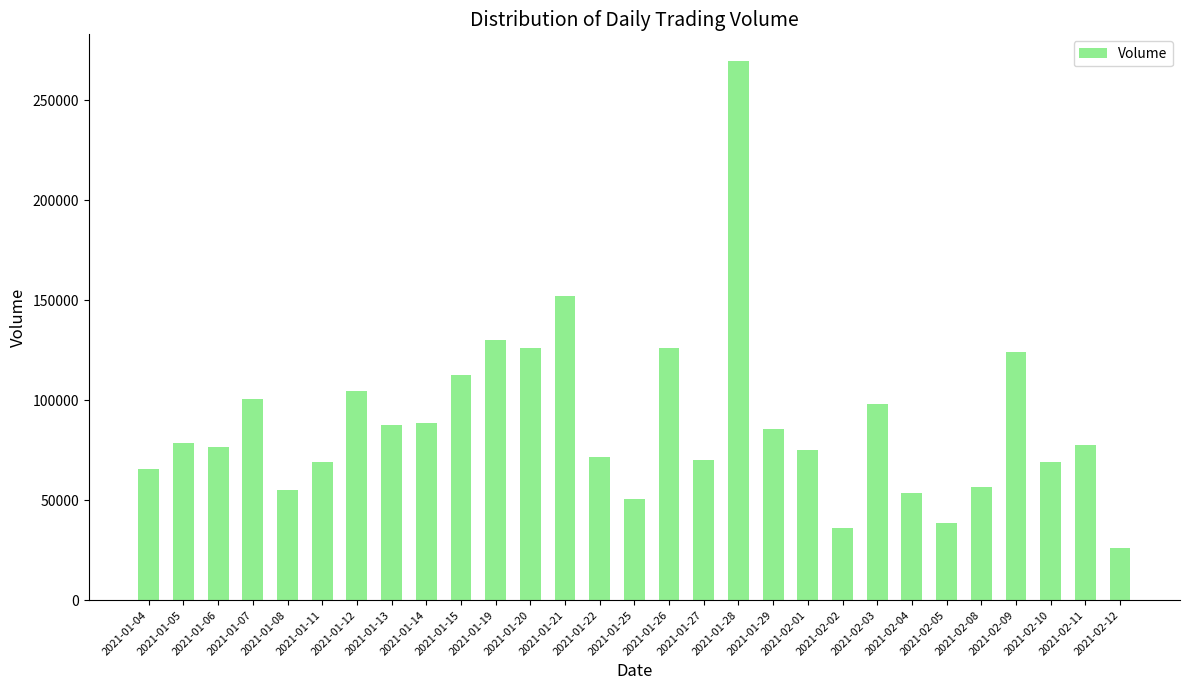

What is the difference between the maximum and second lowest values?

233100